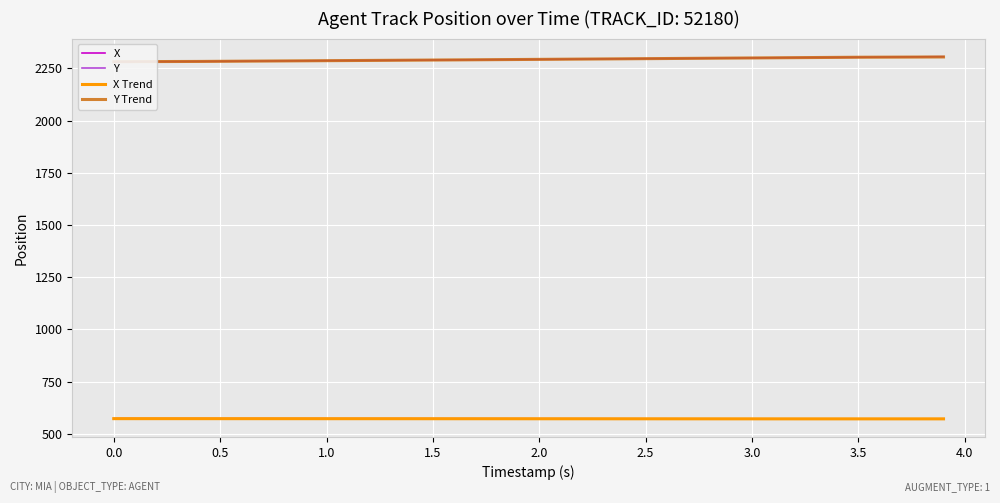

In X, how many points are lower than both neighbors (excluding endpoints)?

1